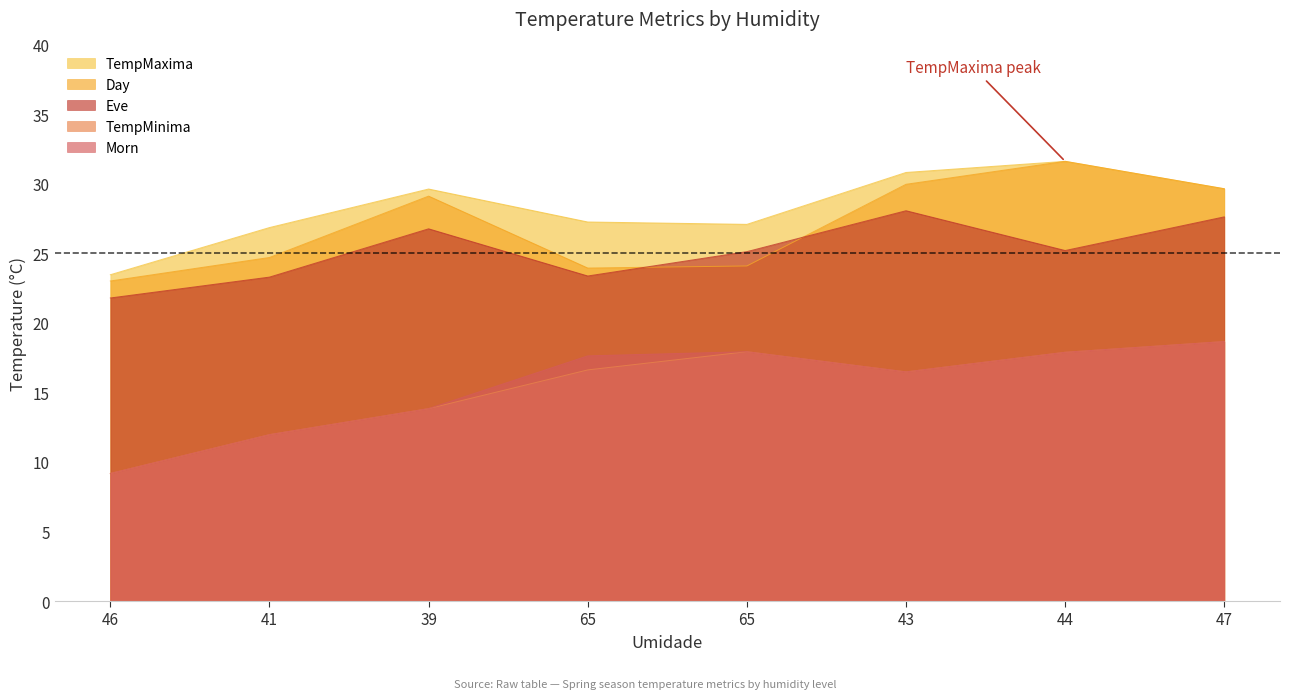

True or false: TempMinima and Eve intersect in this chart.

False